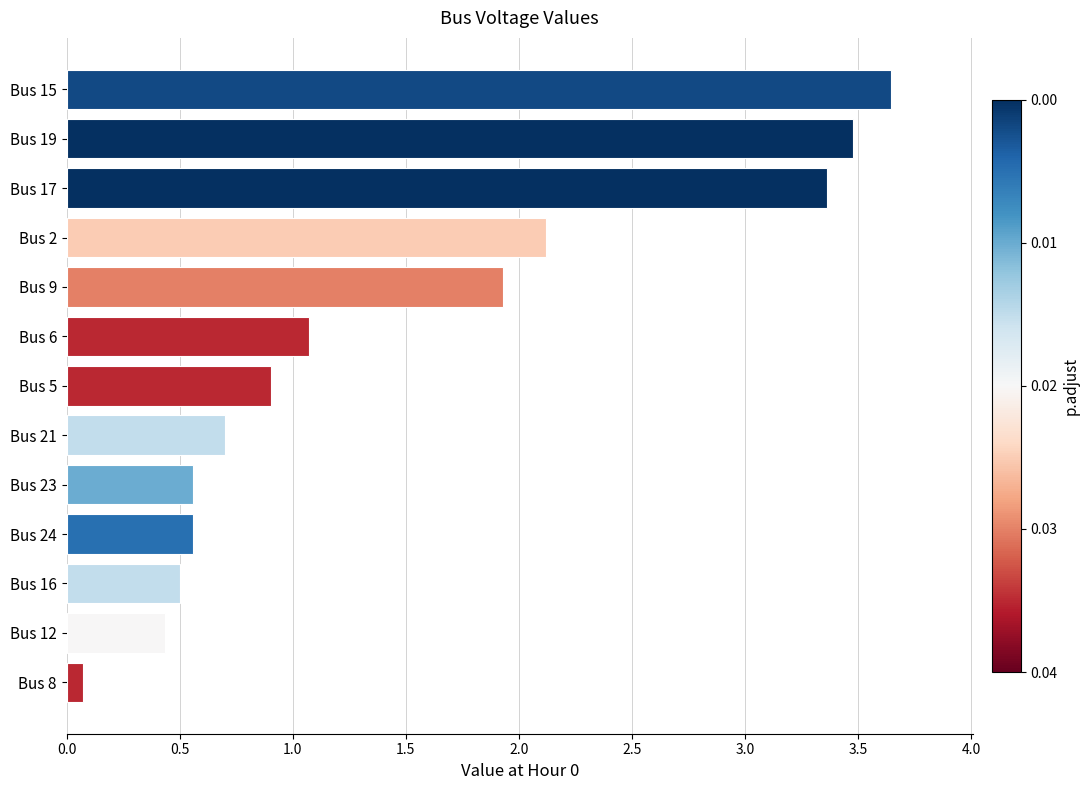

The chart shows a value of 0.2 at Bus 6. True or false?

False